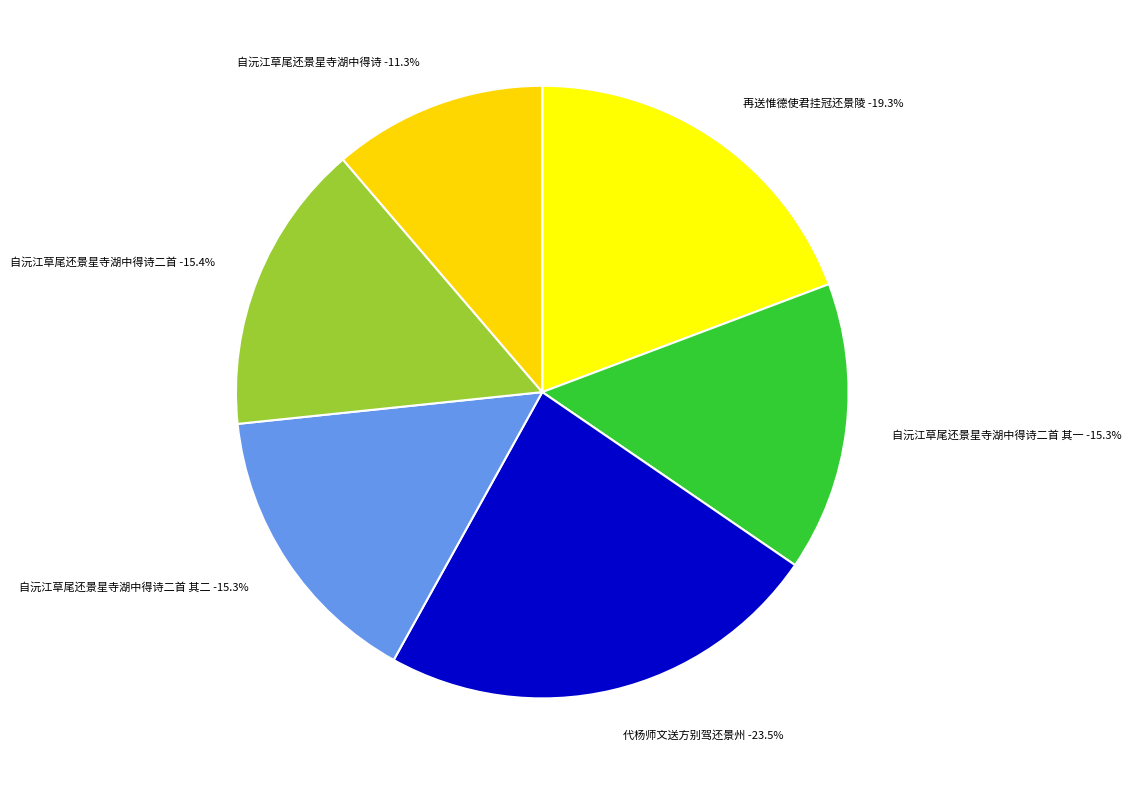

Is there a majority slice in this chart?

No